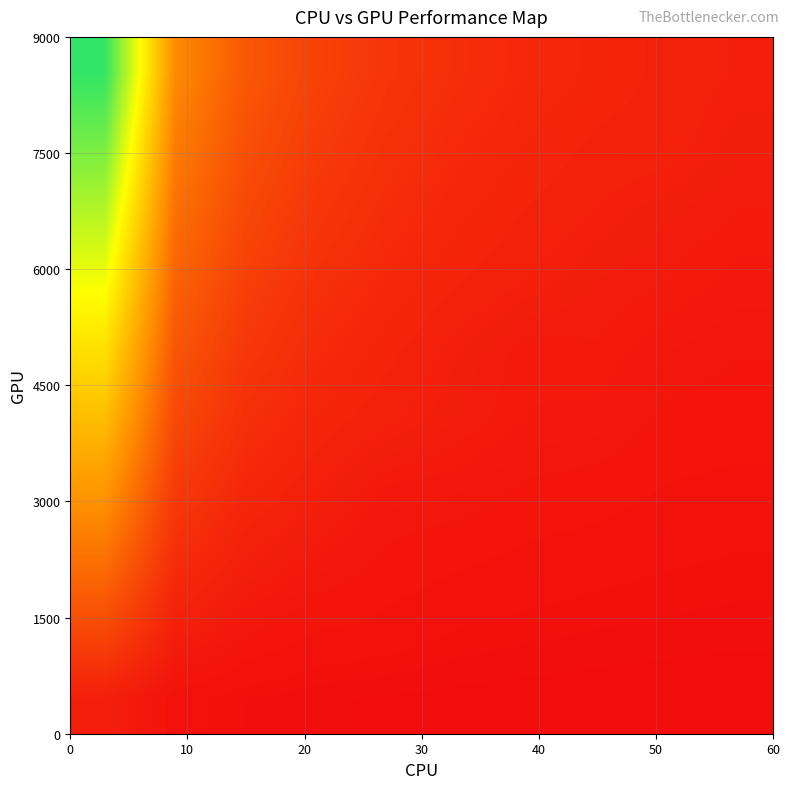

How many data points does each series have?

10